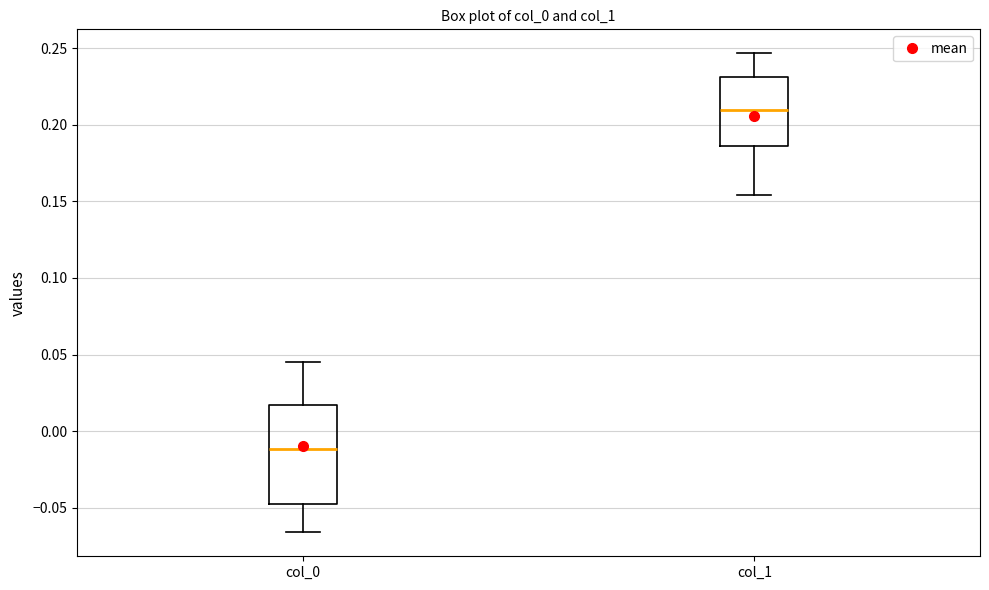

Reading left to right, read every box against the y-axis: the position of its median line, the range the box covers, and the ends of its whiskers. The values are not printed on the chart, so give them approximately, as read against the axis.

col_0: median -0.010, box -0.045 to 0.015, whiskers -0.065 to 0.045
col_1: median 0.210, box 0.185 to 0.230, whiskers 0.155 to 0.245